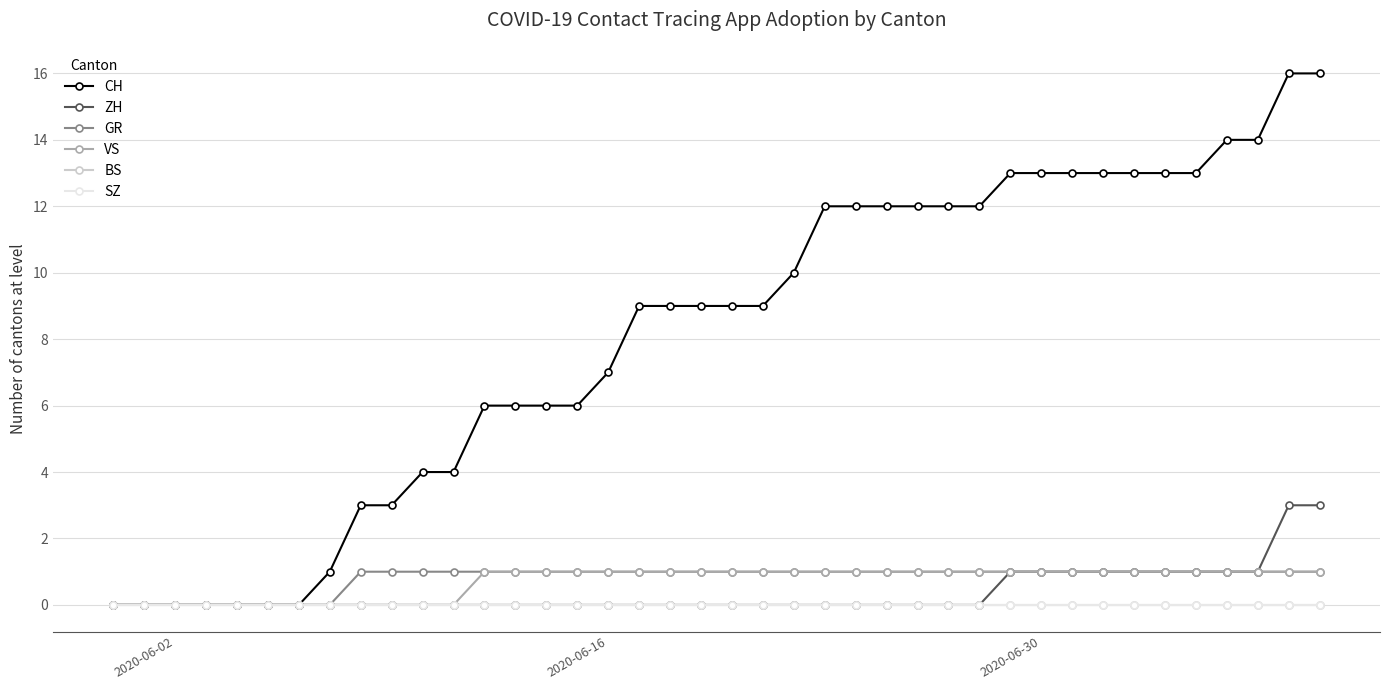

Is this an area chart (filled region under the line)?

No